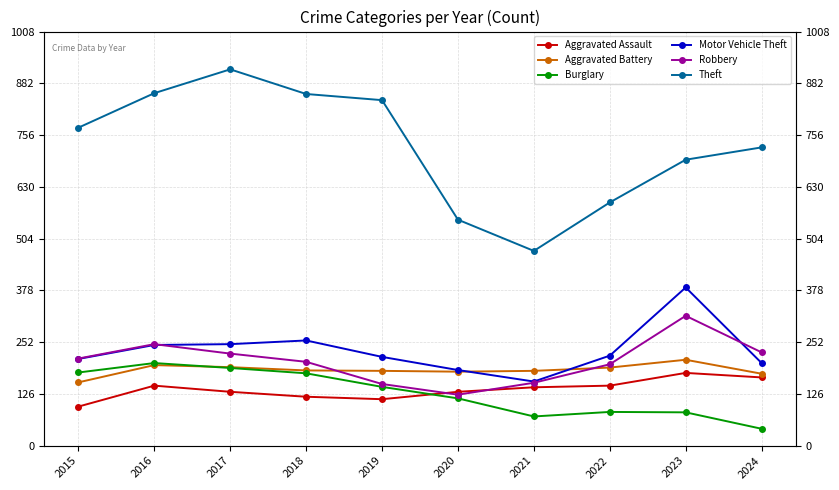

Where does the Motor Vehicle Theft series first go above 219?

2016